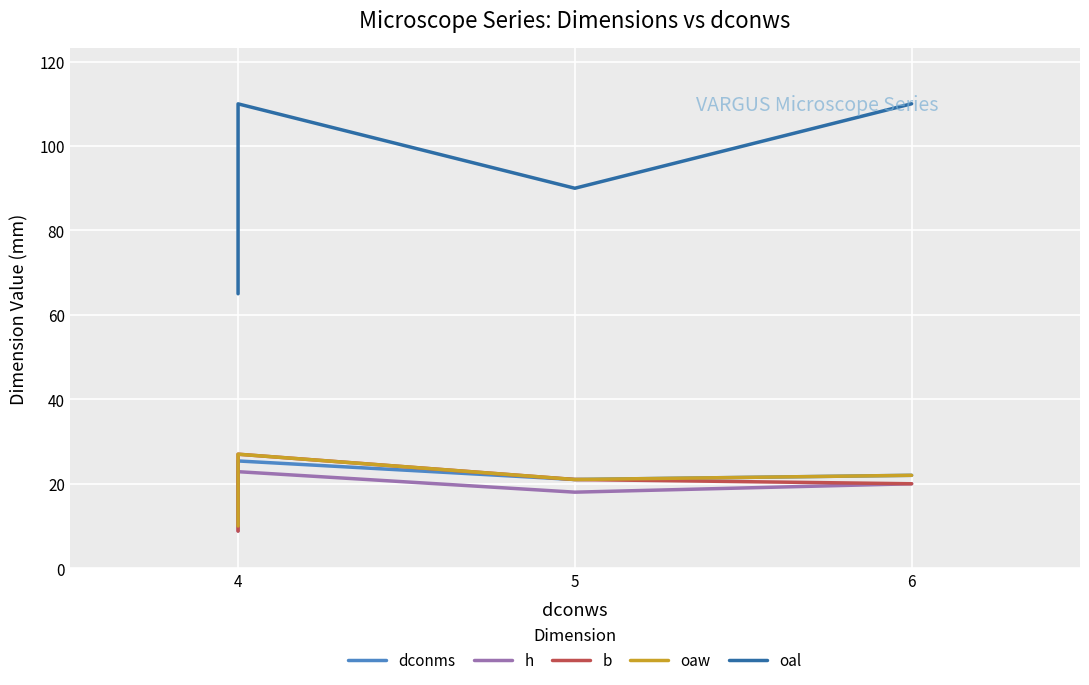

What is the sum of all b values?

93.0